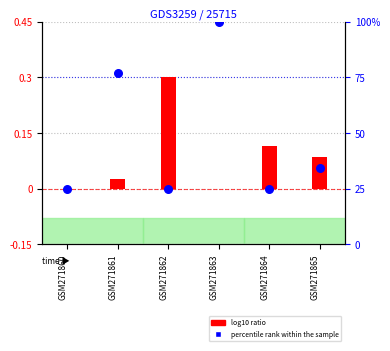

Which series reaches the maximum Y coordinate?

percentile rank within the sample